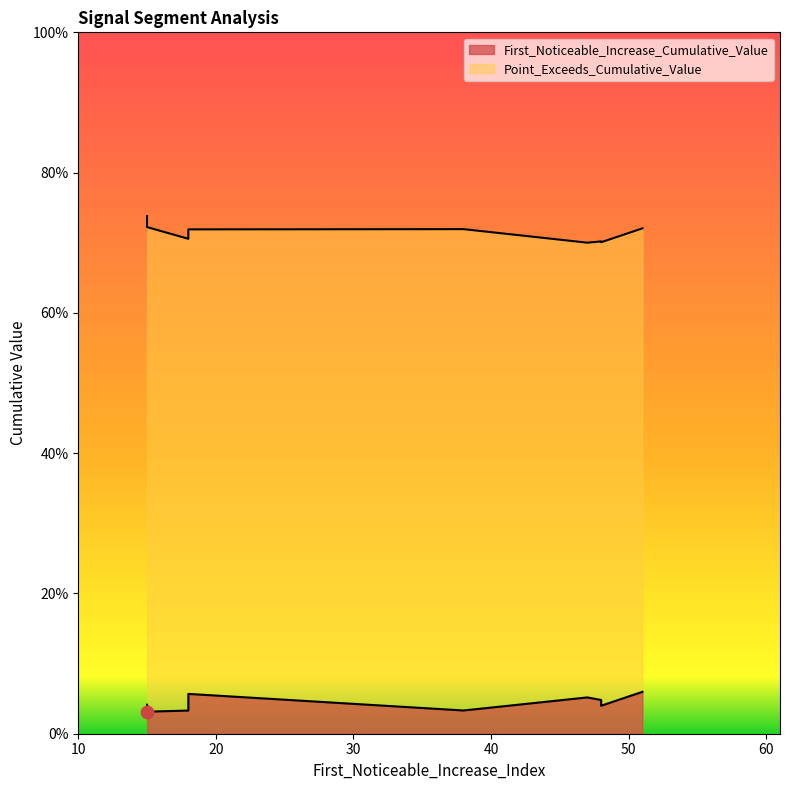

What are all the series names shown in the legend?

First_Noticeable_Increase_Cumulative_Value, Point_Exceeds_Cumulative_Value